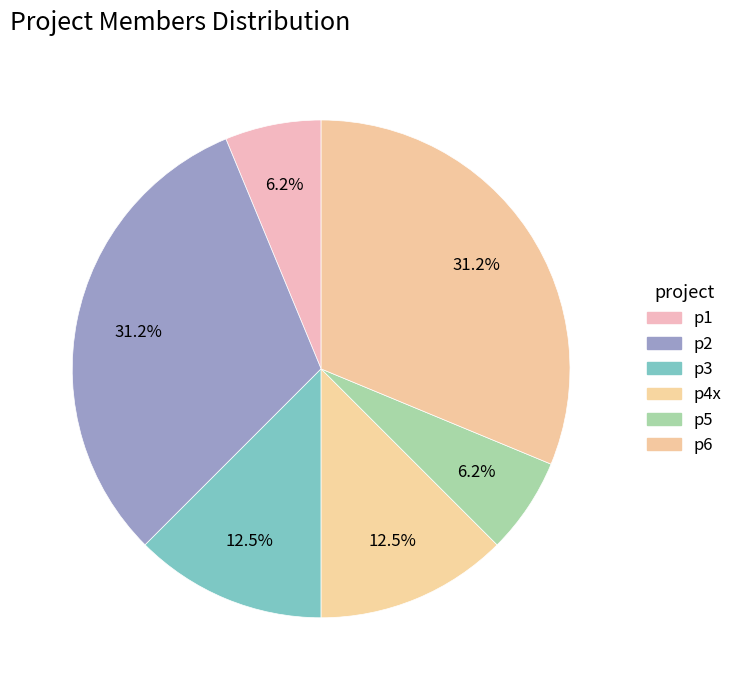

Count the number of slices in the pie.

6